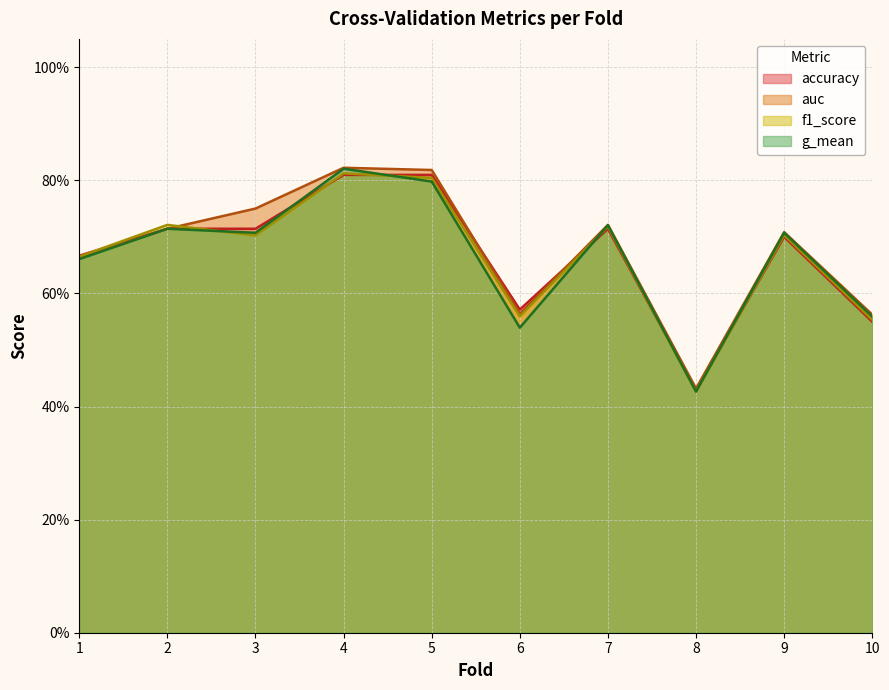

Does the chart have visible grid lines?

Yes